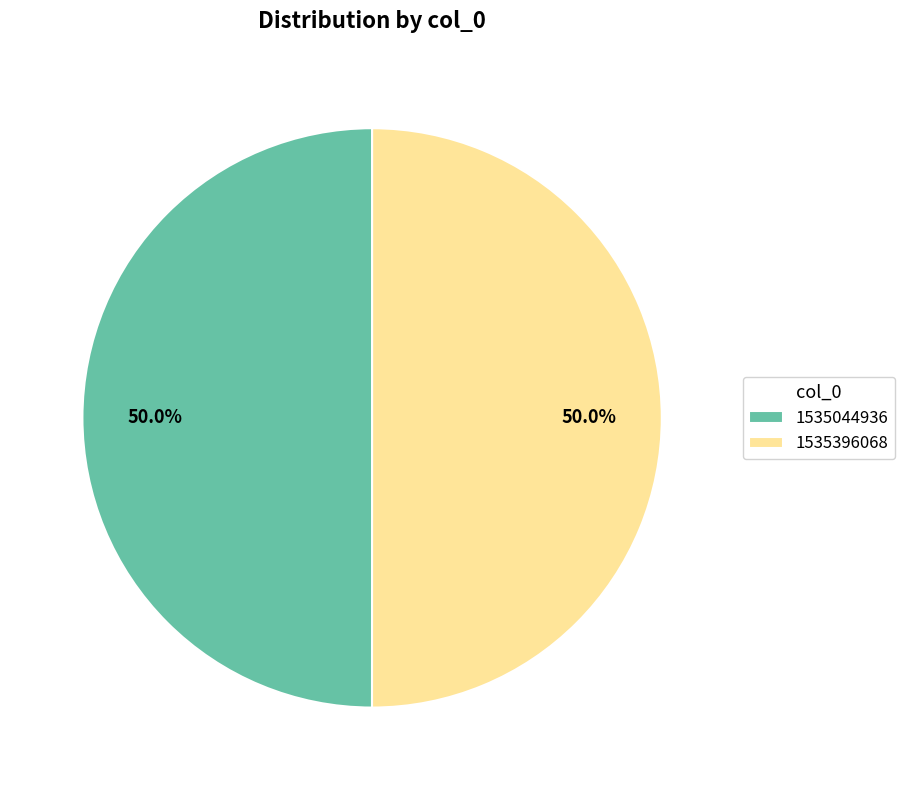

To the nearest percent, what percentage of the pie is 1535396068?

50%